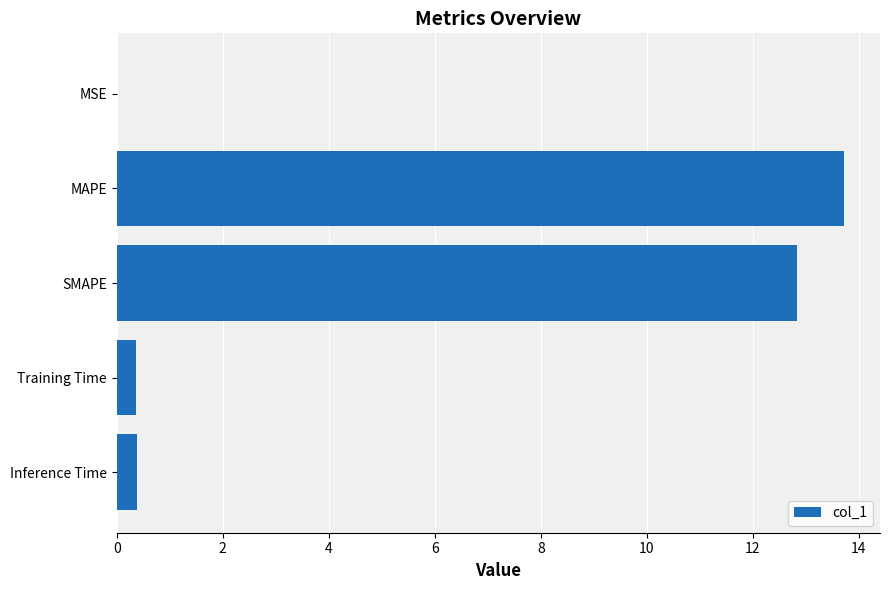

The chart shows a value of 13.7 at MAPE. True or false?

True